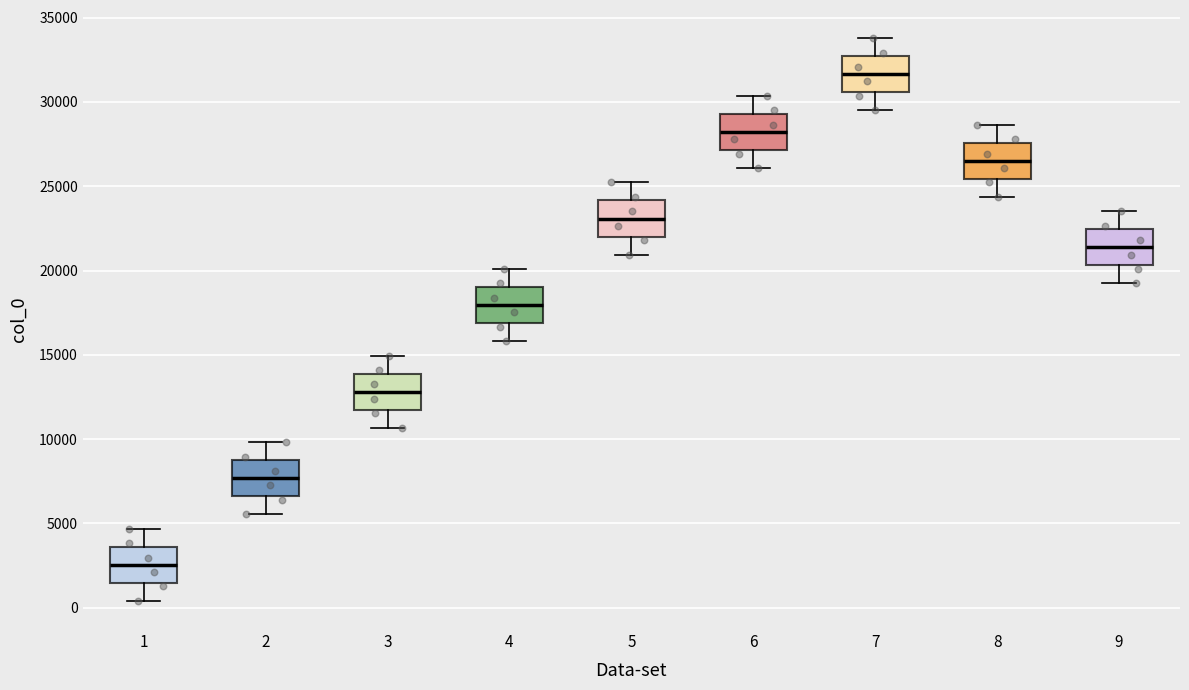

Reading left to right, transcribe this box plot: for each box, give where its median line is, the range the box spans, and where its two whiskers end, as read against the y-axis. The values are not printed on the chart, so give them approximately, as read against the axis.

1: median 2500, box 1500 to 3500, whiskers 500 to 4500
2: median 7500, box 6500 to 8500, whiskers 5500 to 10000
3: median 13000, box 11500 to 14000, whiskers 10500 to 15000
4: median 18000, box 17000 to 19000, whiskers 16000 to 20000
5: median 23000, box 22000 to 24000, whiskers 21000 to 25000
6: median 28000, box 27000 to 29500, whiskers 26000 to 30500
7: median 31500, box 30500 to 32500, whiskers 29500 to 34000
8: median 26500, box 25500 to 27500, whiskers 24500 to 28500
9: median 21500, box 20500 to 22500, whiskers 19000 to 23500